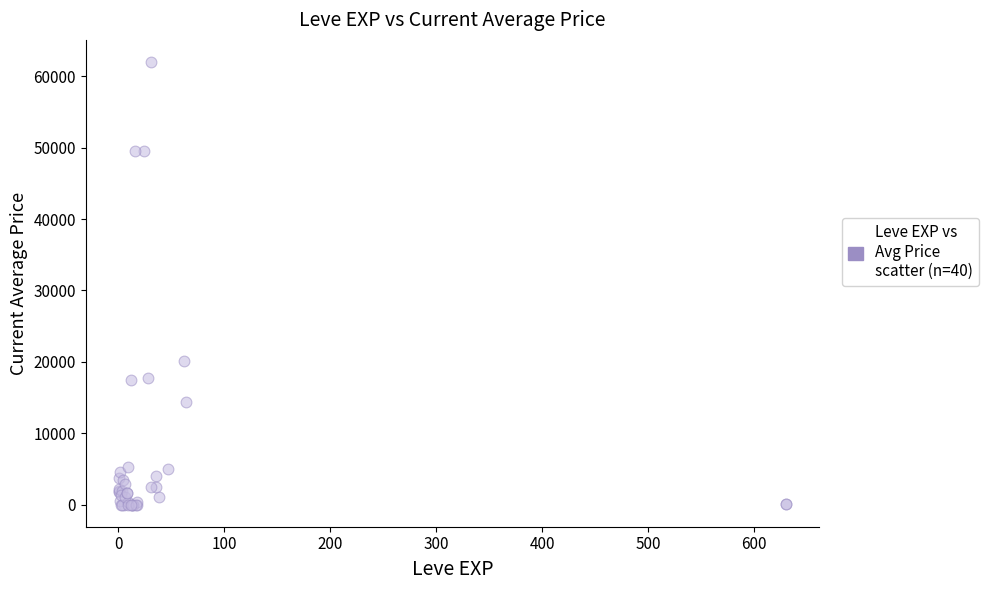

What Y value in the scatter plot is closest to 31000?

20059.0